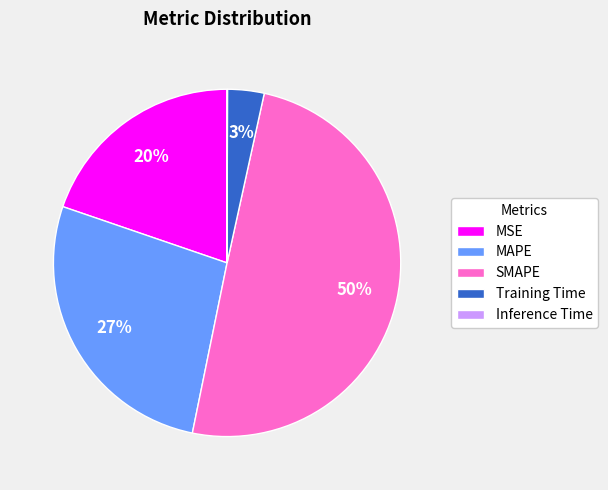

The MSE slice represents 31% of the pie. True or false?

False